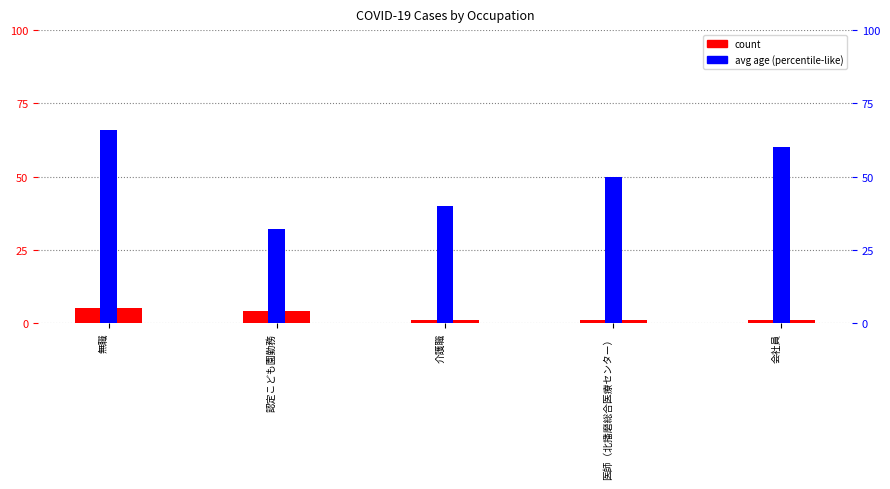

The count series shows 4 at 認定こども園勤務. True or false?

True